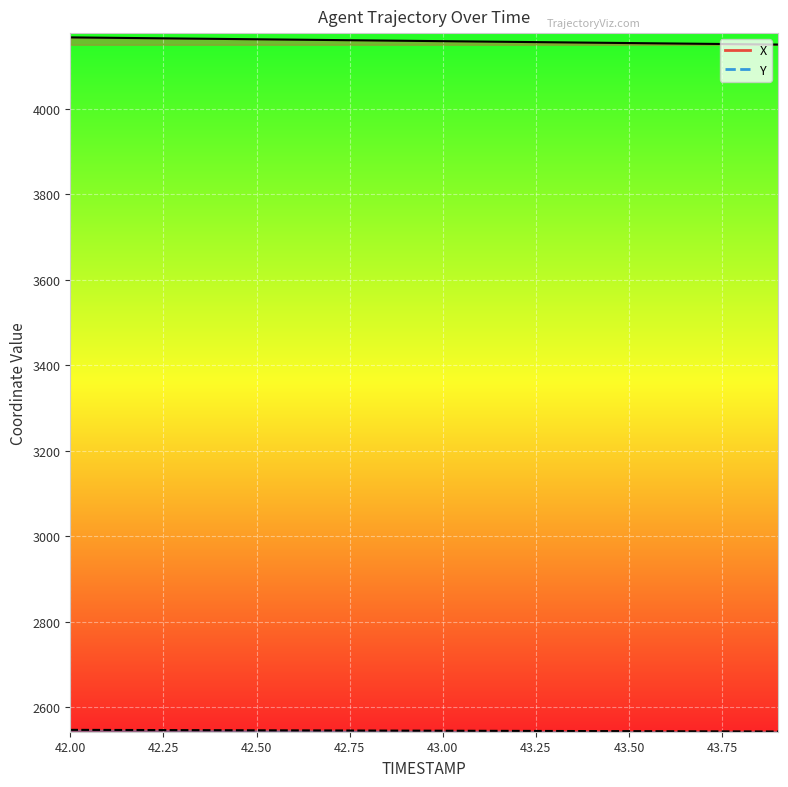

Reading right to left, extract all data points from this chart.

X: 43.9=4150.4	43.8=4151.3	43.7=4152.2	43.6=4153.1	43.5=4153.9	43.4=4154.8	43.3=4155.7	43.2=4156.6	43.1=4157.5	43.0=4158.4	42.9=4159.2	42.8=4160.1	42.7=4161.0	42.6=4161.9	42.5=4162.8	42.4=4163.7	42.3=4164.5	42.2=4165.4	42.1=4166.3	42.0=4167.2
Y: 43.9=2542.7	43.8=2542.9	43.7=2543.2	43.6=2543.3	43.5=2543.6	43.4=2543.8	43.3=2543.9	43.2=2544.2	43.1=2544.4	43.0=2544.6	42.9=2544.8	42.8=2545.0	42.7=2545.2	42.6=2545.4	42.5=2545.6	42.4=2545.8	42.3=2546.0	42.2=2546.2	42.1=2546.4	42.0=2546.6